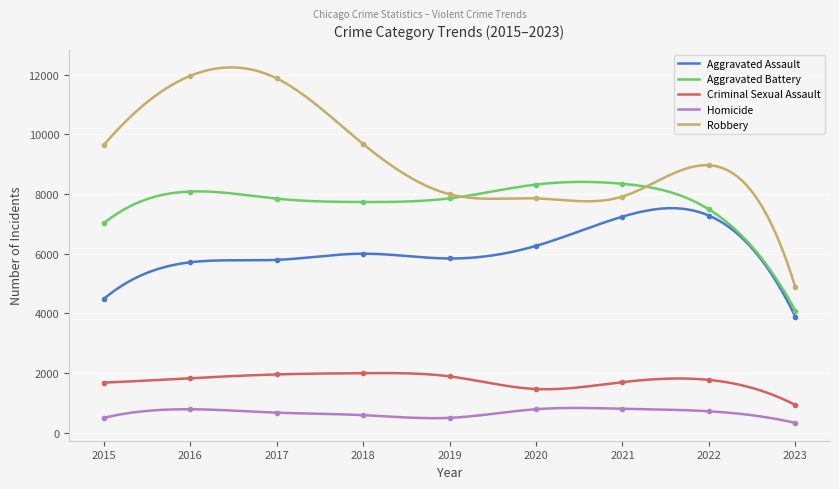

True or false: Robbery and Criminal Sexual Assault cross at least once.

False